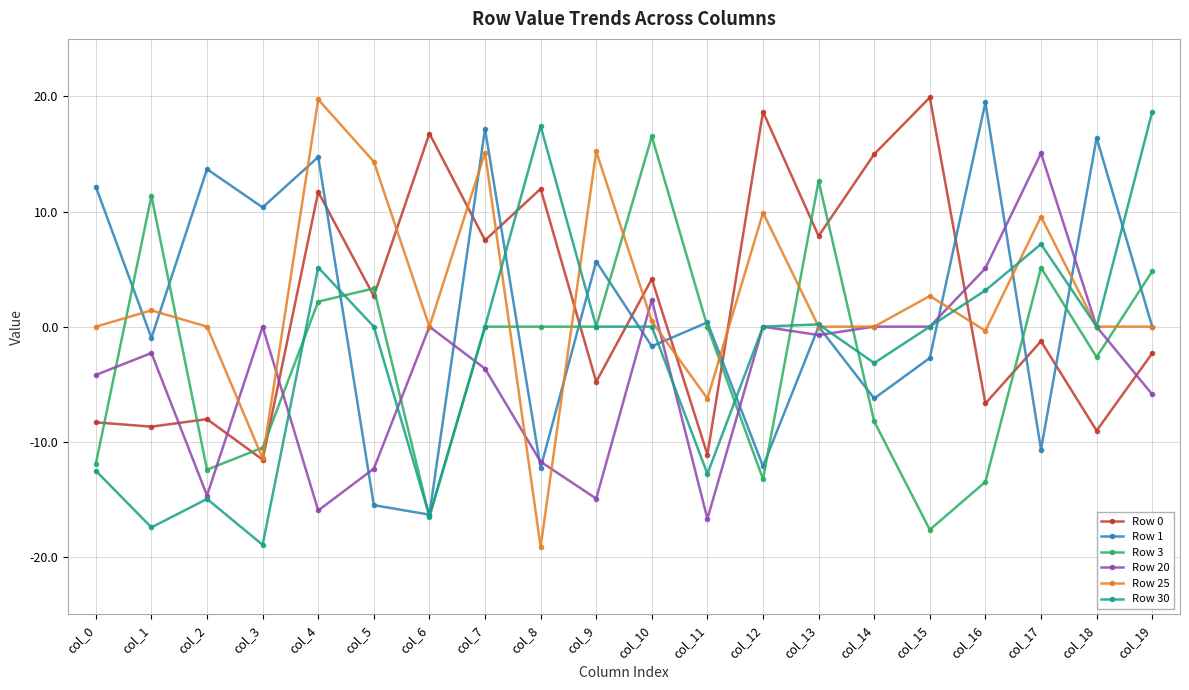

What is the spread (max minus min) of values at col_15?

37.6